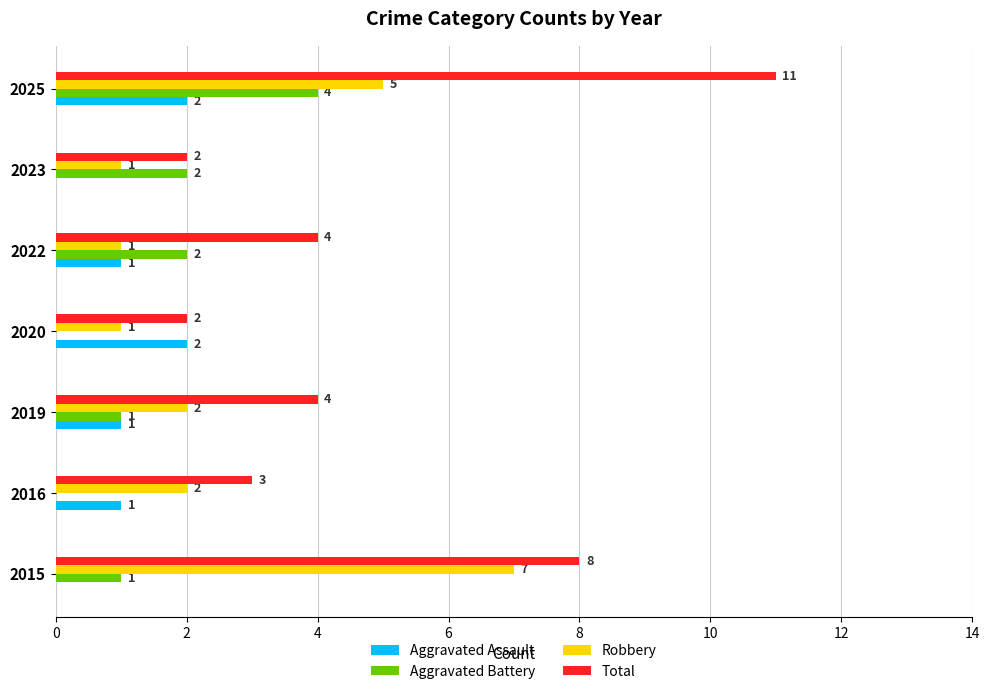

Which series has the largest total across all categories?

Total